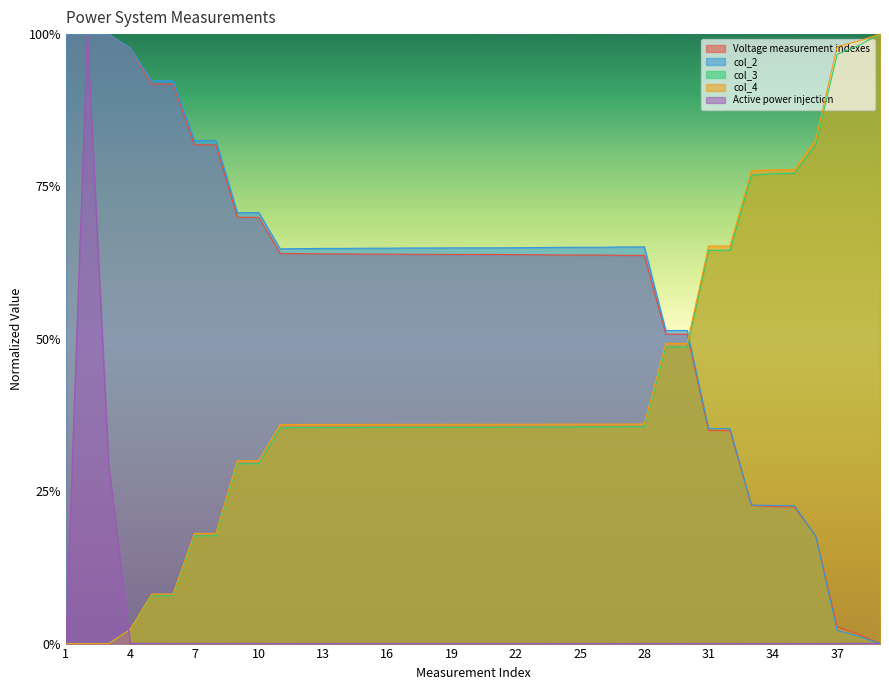

What are all the series names shown in the legend?

Voltage measurement indexes, col_2, col_3, col_4, Active power injection